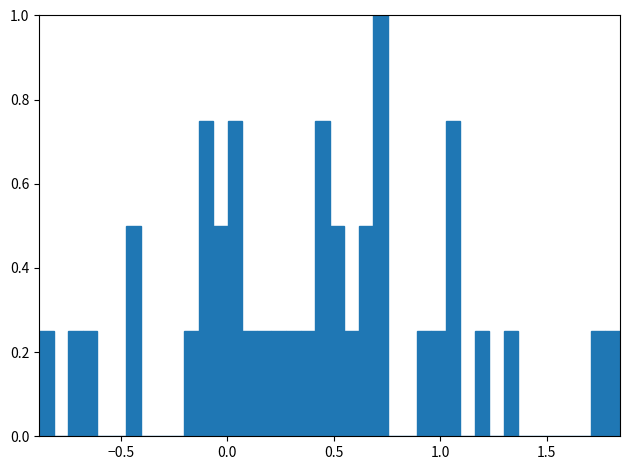

Read against the x-axis, roughly where is the centre of the tallest bar?

0.70